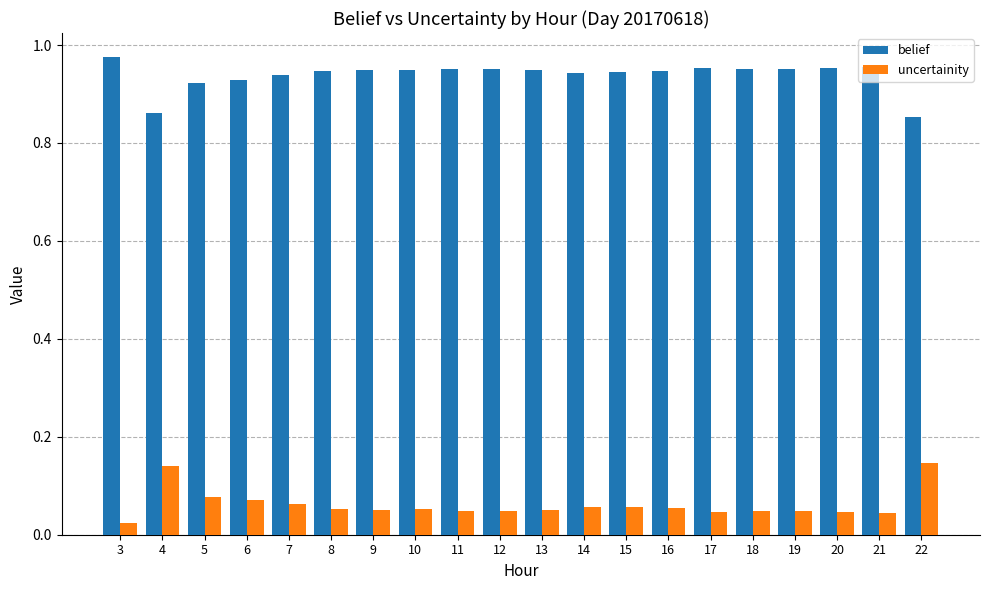

What is the sum of all uncertainity values?

1.2